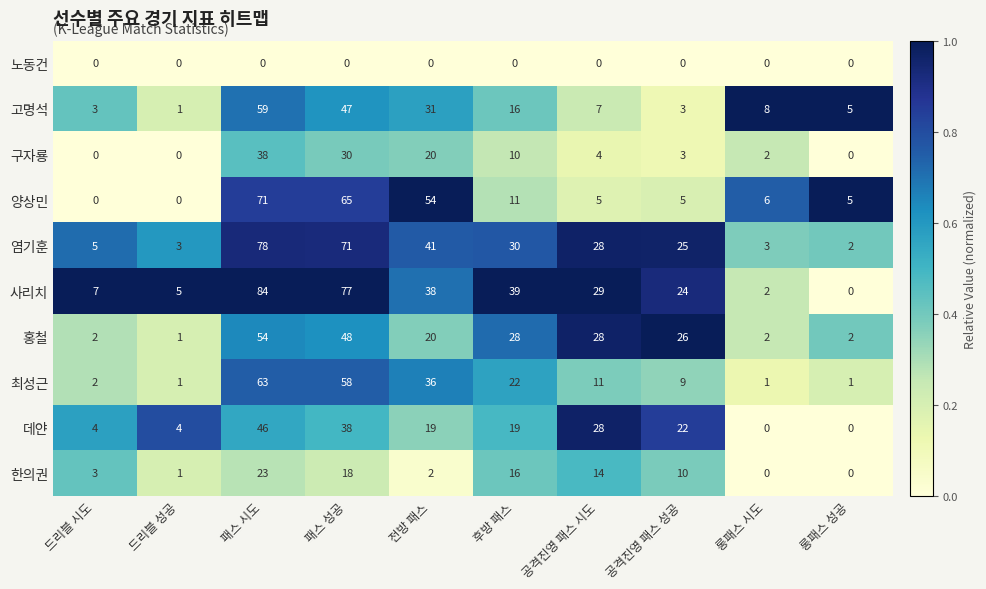

What is the approximate value of 고명석 at 공격진영 패스 성공?

3